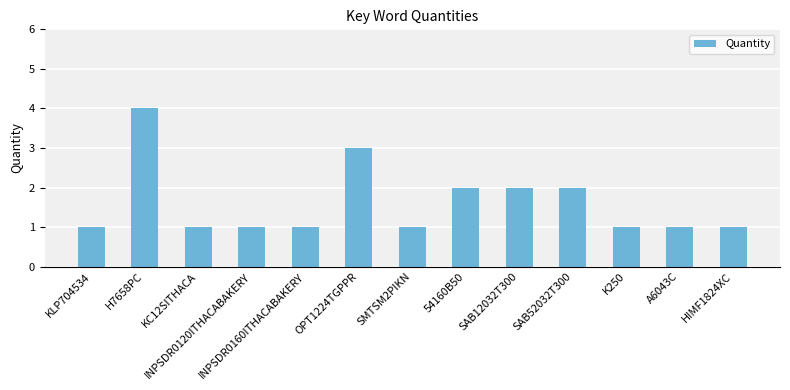

Which category has the highest value across all series?

H7658PC